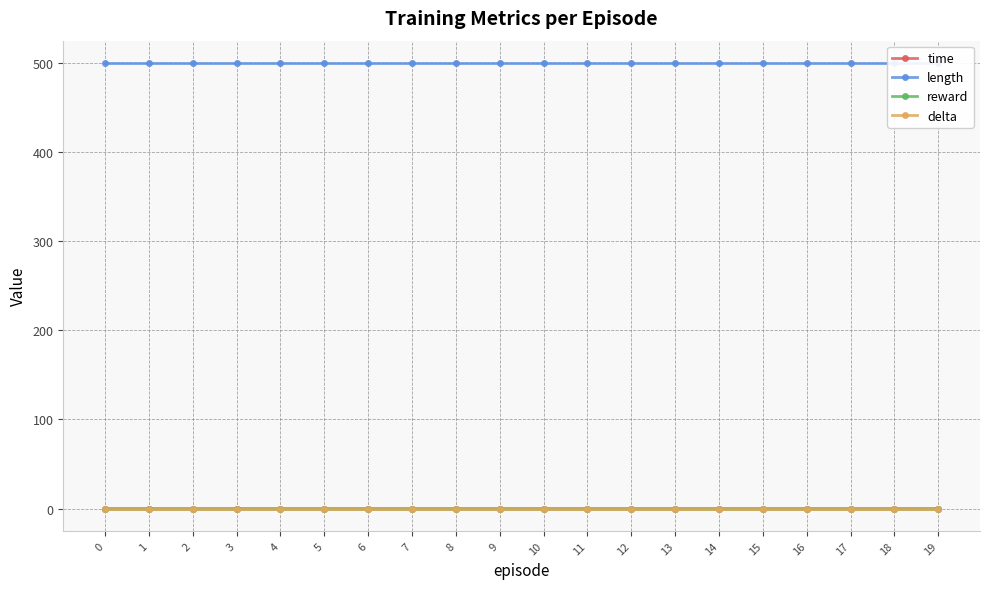

Between 18 and 14, which is larger?

18